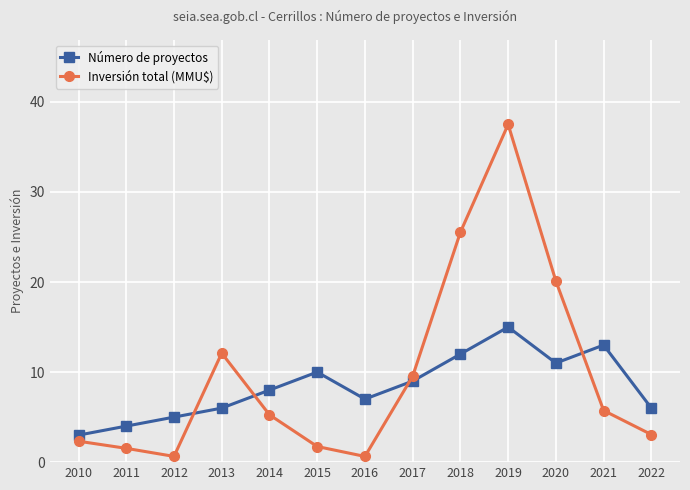

How many values in the Número de proyectos series are below 8?

6